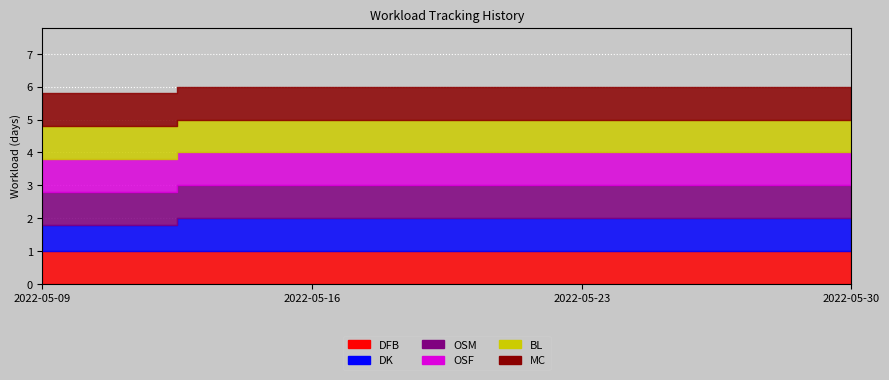

At which label does OSF reach its minimum?

2022-05-09